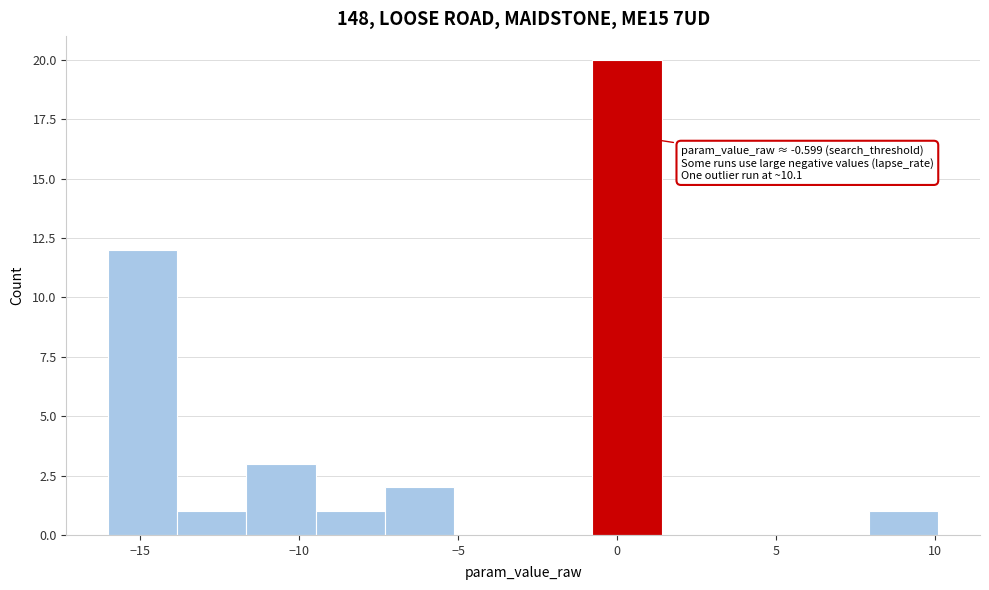

Which range on the x-axis has the tallest bar?

-1.0 to 1.5